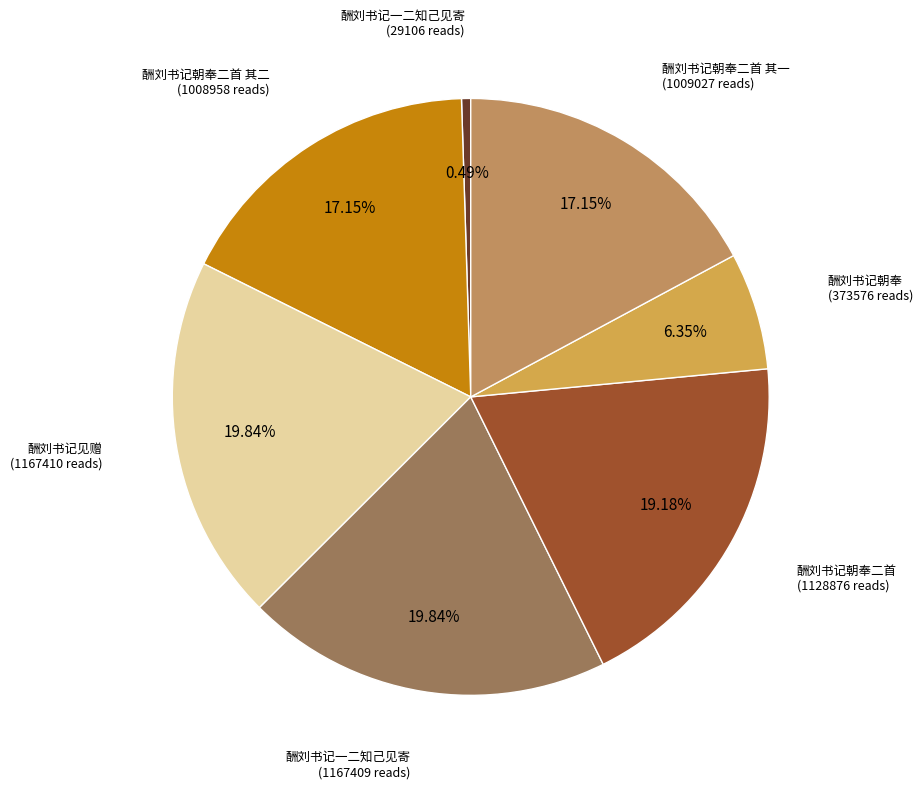

How many slices are in this pie chart?

7